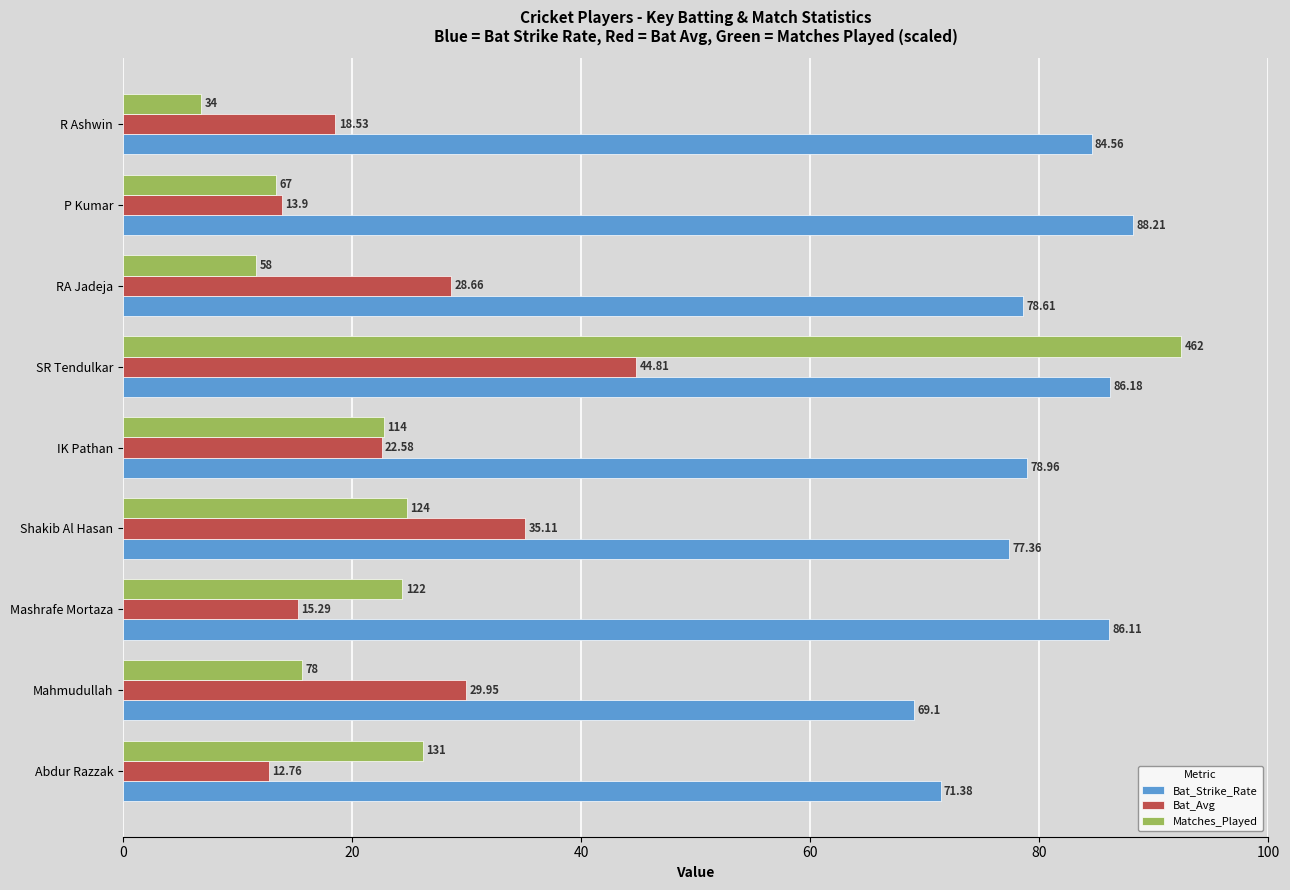

At which label does Matches_Played reach its minimum?

R Ashwin